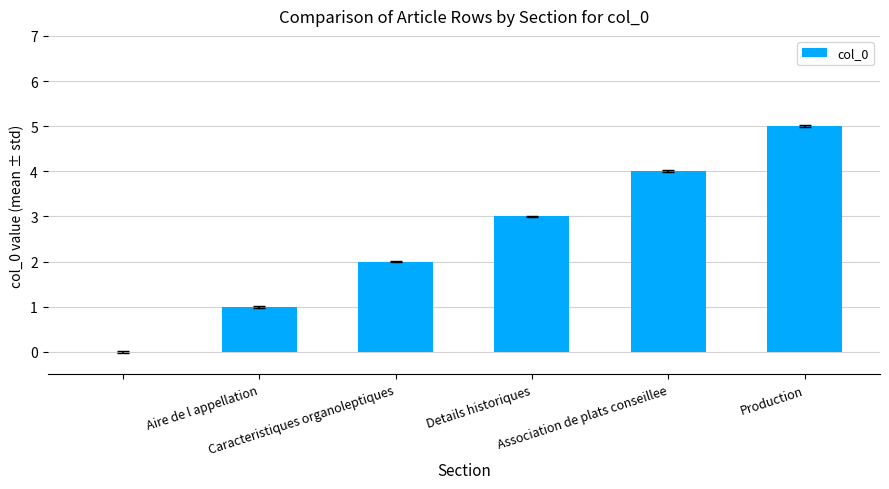

What is the sum of all values?

15